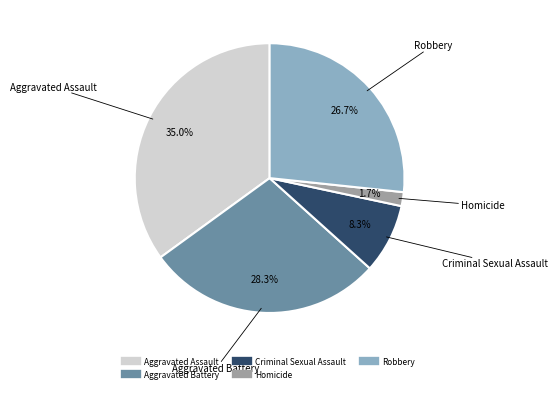

Does Aggravated Assault represent more than half of the total?

No